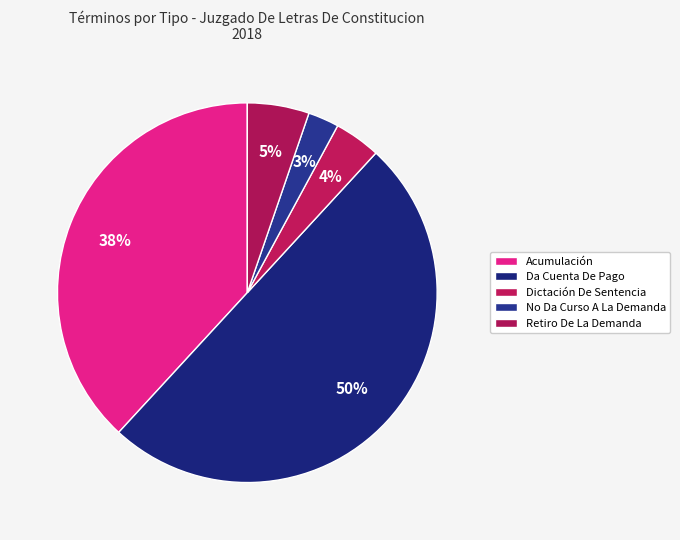

Is there a majority slice in this chart?

No